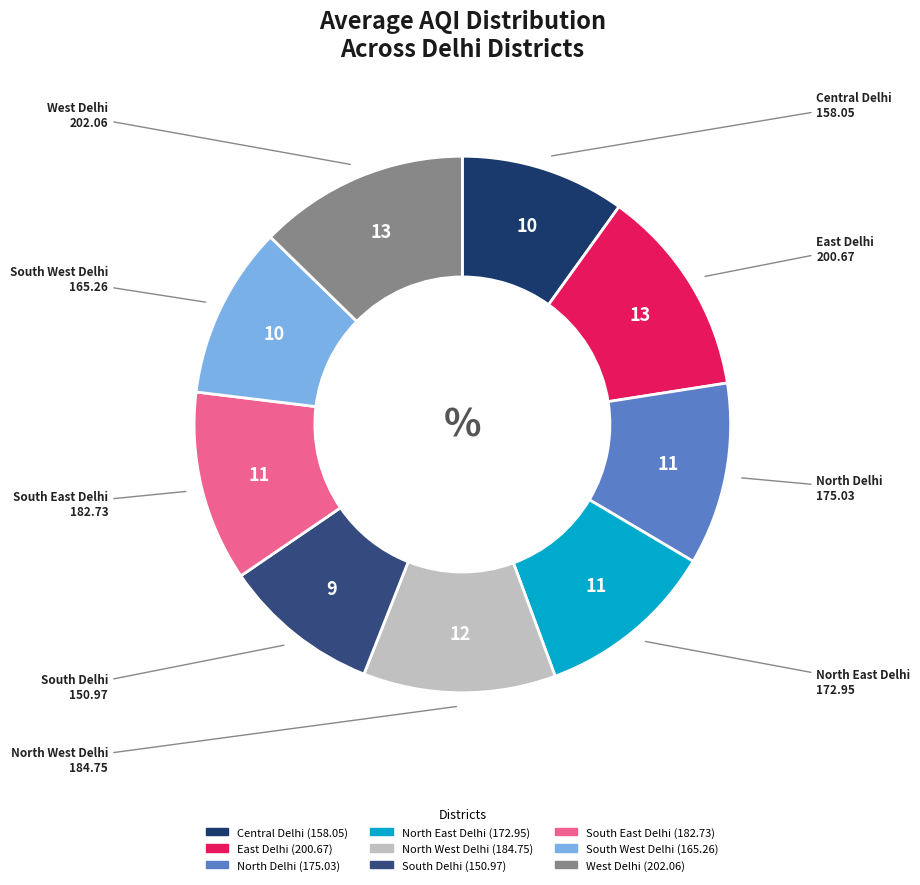

Is there a majority slice in this chart?

No